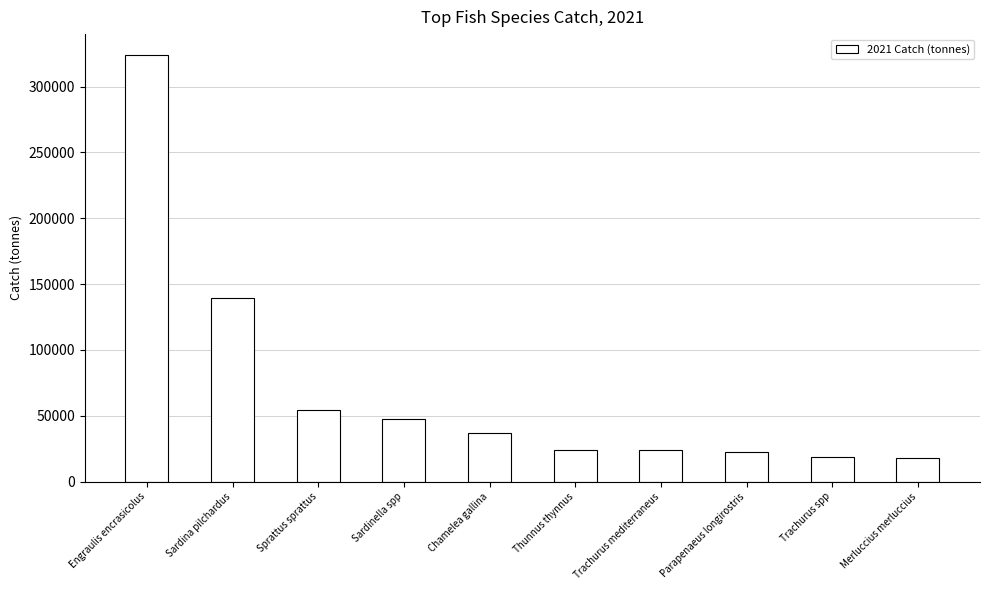

What is the difference between the values at Sardinella spp and Sardina pilchardus?

91439.7